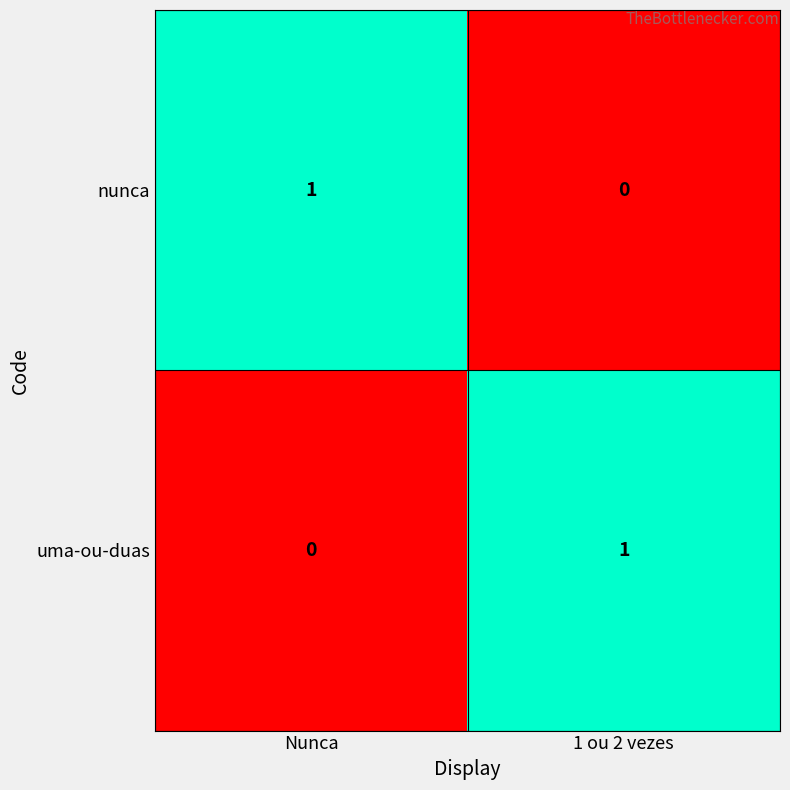

Count the number of data series in this chart.

2